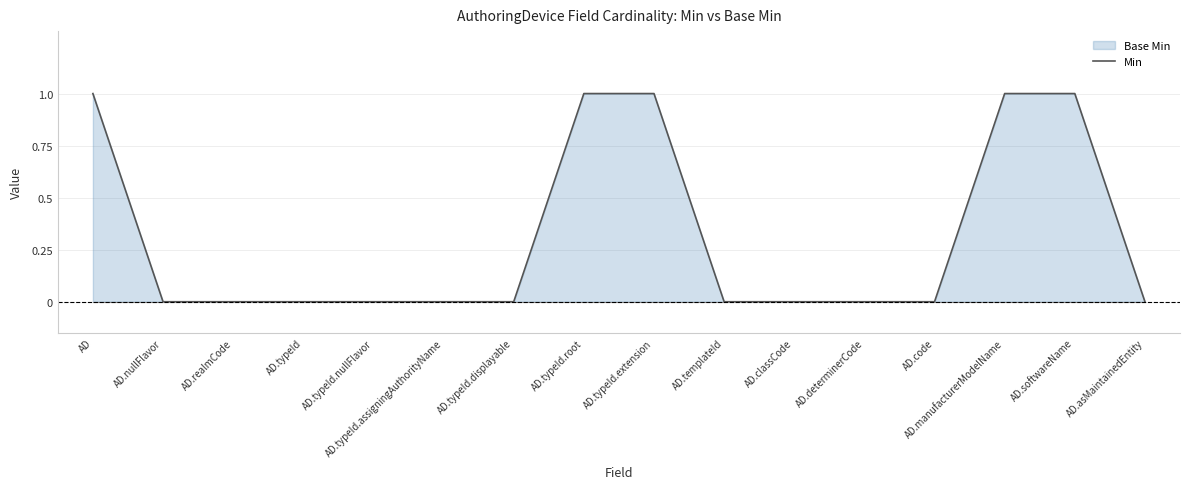

Reading left to right, list all the values displayed in this chart.

AD=1	AD.nullFlavor=0	AD.realmCode=0	AD.typeId=0	AD.typeId.nullFlavor=0	AD.typeId.assigningAuthorityName=0	AD.typeId.displayable=0	AD.typeId.root=1	AD.typeId.extension=1	AD.templateId=0	AD.classCode=0	AD.determinerCode=0	AD.code=0	AD.manufacturerModelName=1	AD.softwareName=1	AD.asMaintainedEntity=0